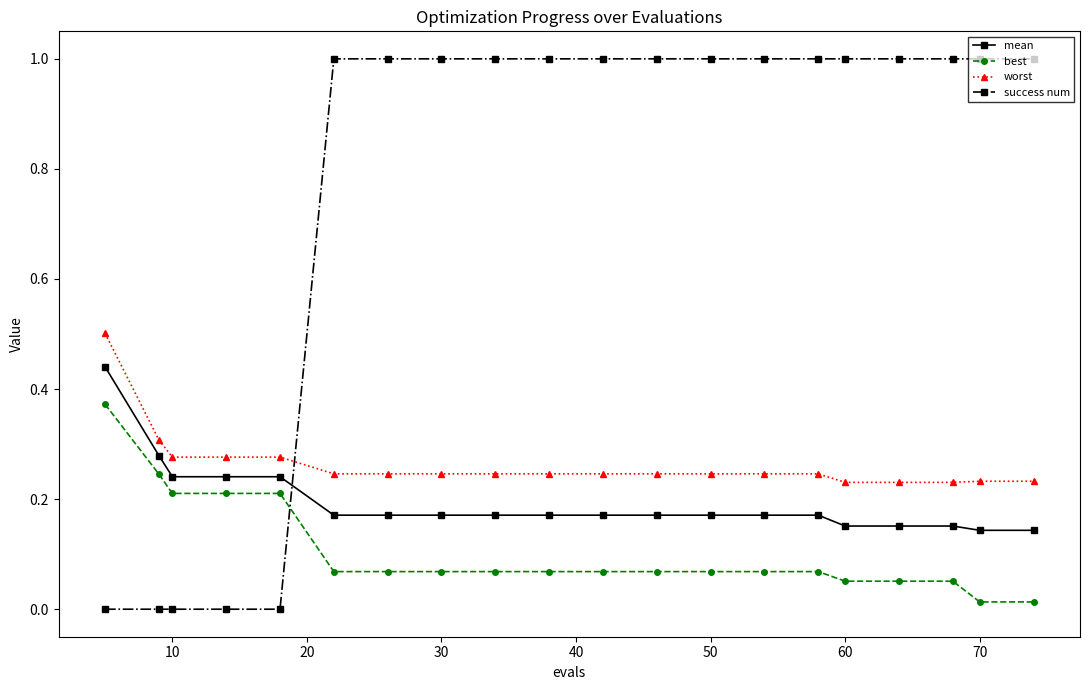

What is the sum of all mean values?

3.9